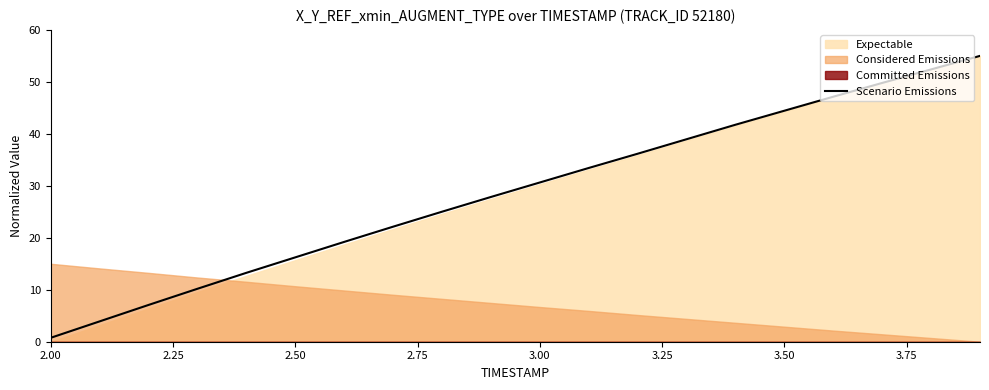

What is the average value?

28.8